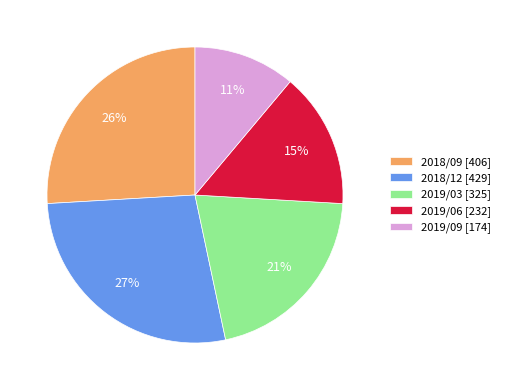

Approximately how many times larger is the value at 2019/09 compared to 2019/03?

0.5